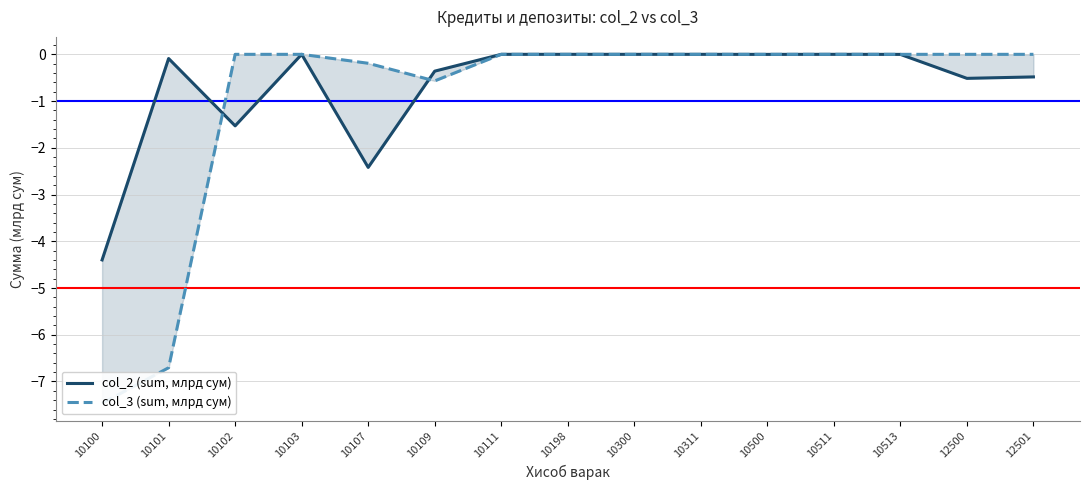

At which category does col_2 (sum, млрд сум) reach its first local valley?

10102